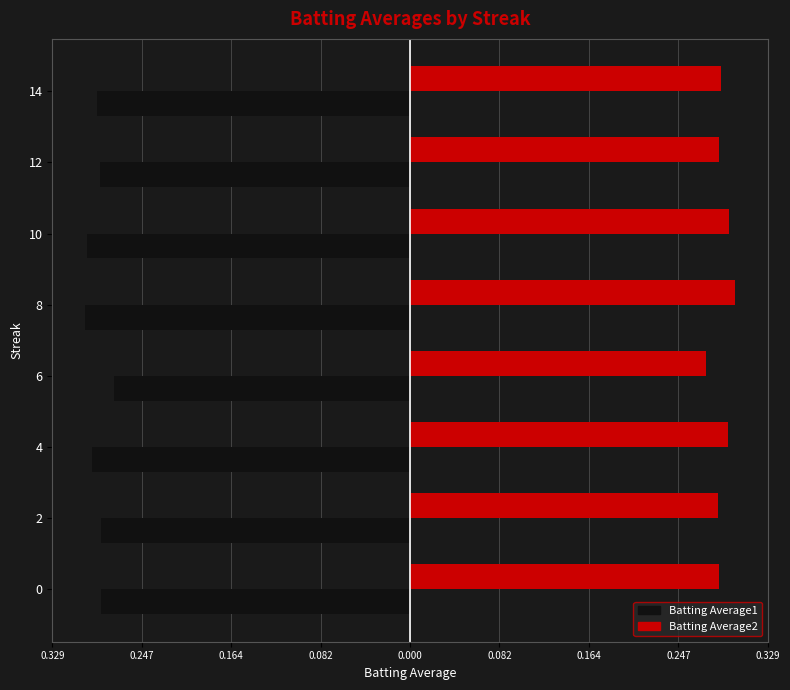

What are all the series names shown in the legend?

Batting Average1, Batting Average2